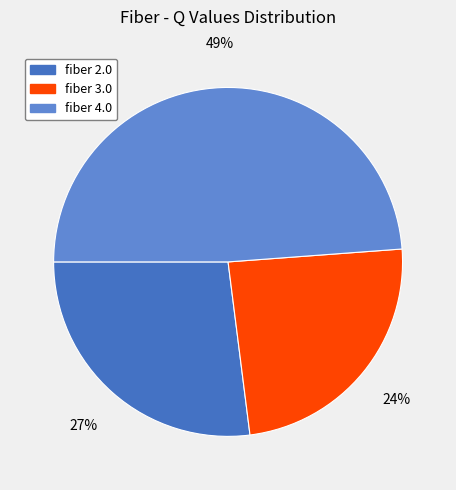

How many slices are in this pie chart?

3